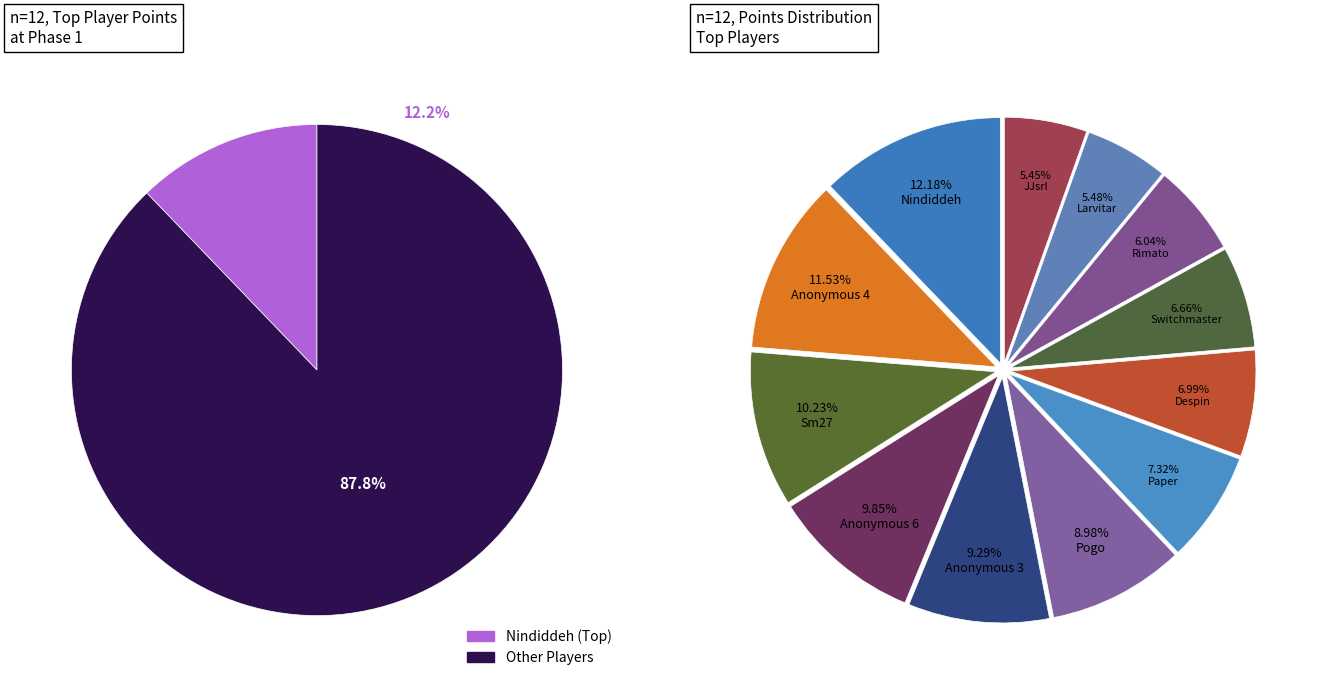

What is the smallest slice in the pie chart?

JJsrl